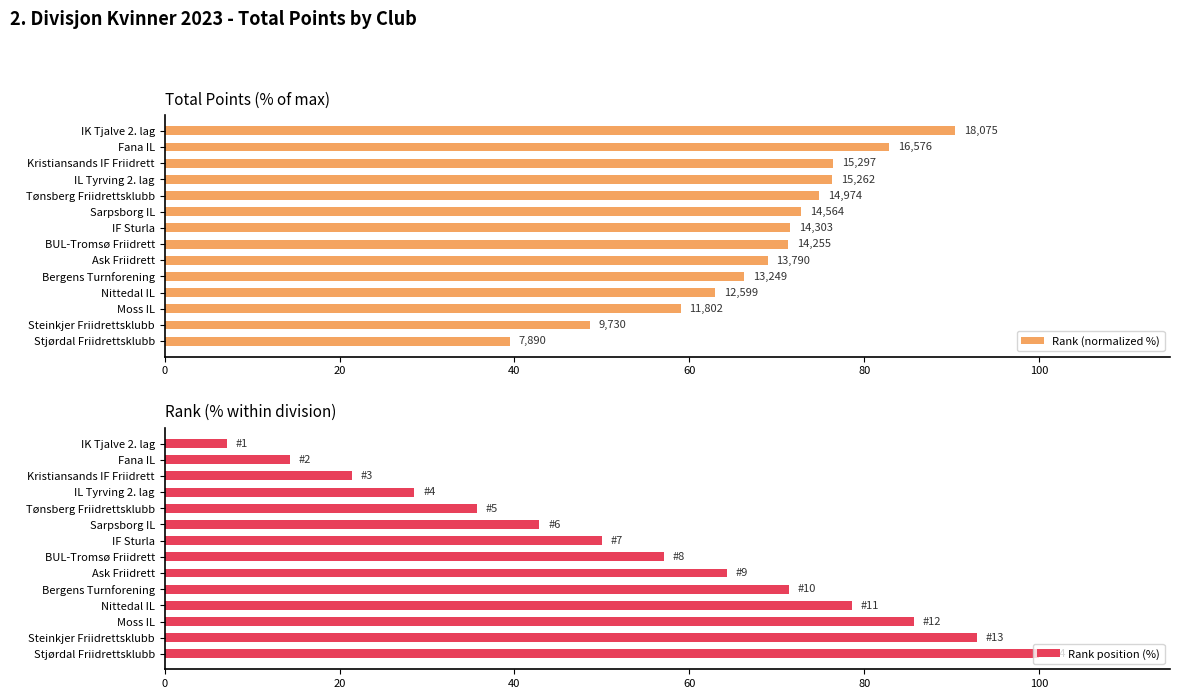

List the labels in order of Rank position (%) value, smallest first.

IK Tjalve 2. lag, Fana IL, Kristiansands IF Friidrett, IL Tyrving 2. lag, Tønsberg Friidrettsklubb, Sarpsborg IL, IF Sturla, BUL-Tromsø Friidrett, Ask Friidrett, Bergens Turnforening, Nittedal IL, Moss IL, Steinkjer Friidrettsklubb, Stjørdal Friidrettsklubb